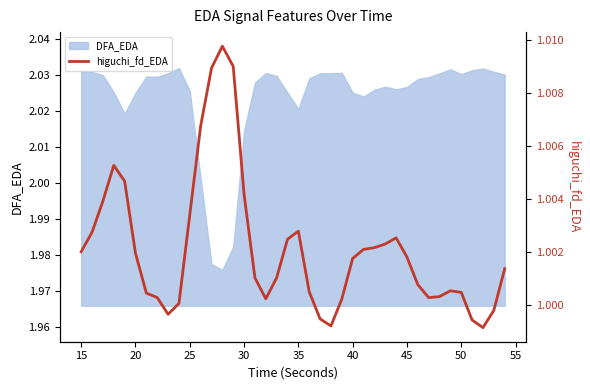

Where does the DFA_EDA series first go above 2?

15